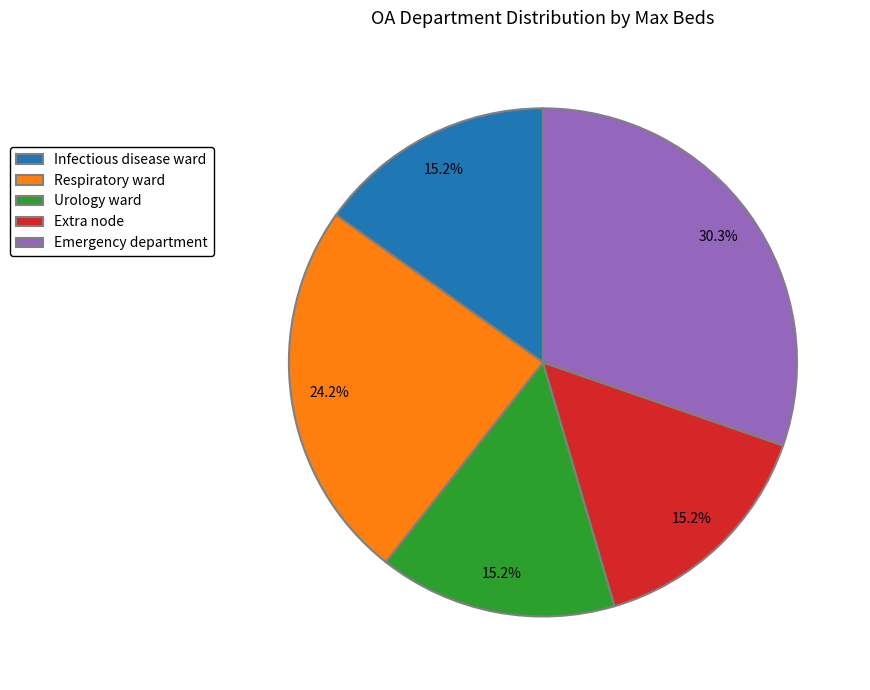

The Infectious disease ward slice represents 15% of the pie. True or false?

True